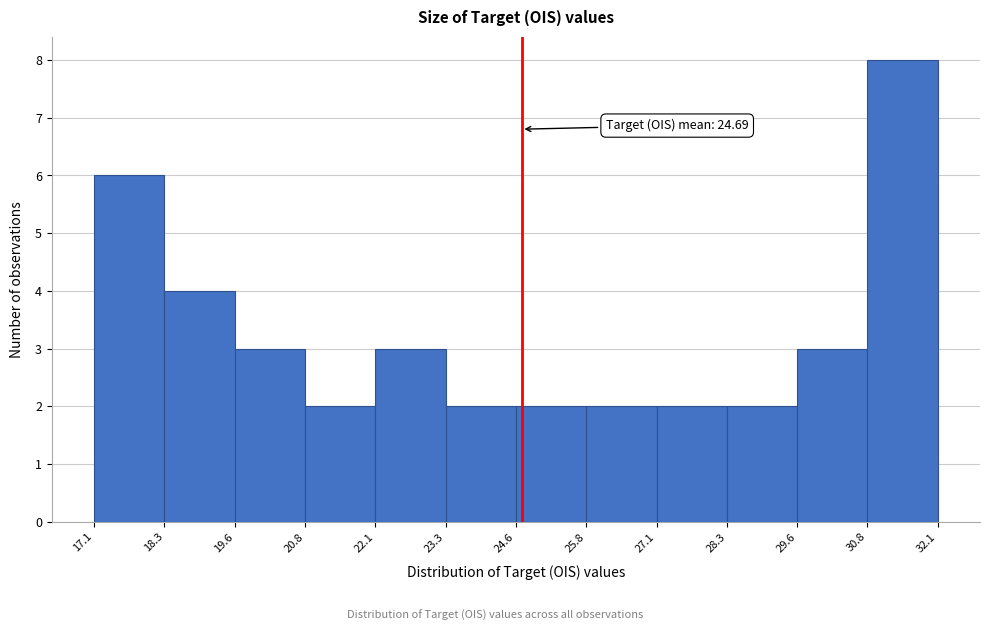

Which range on the x-axis has the tallest bar?

30.8 to 32.1